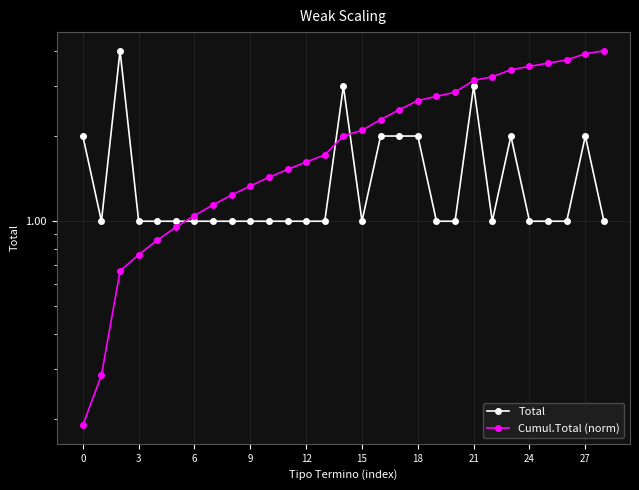

How many values in the Total series exceed 1?

9